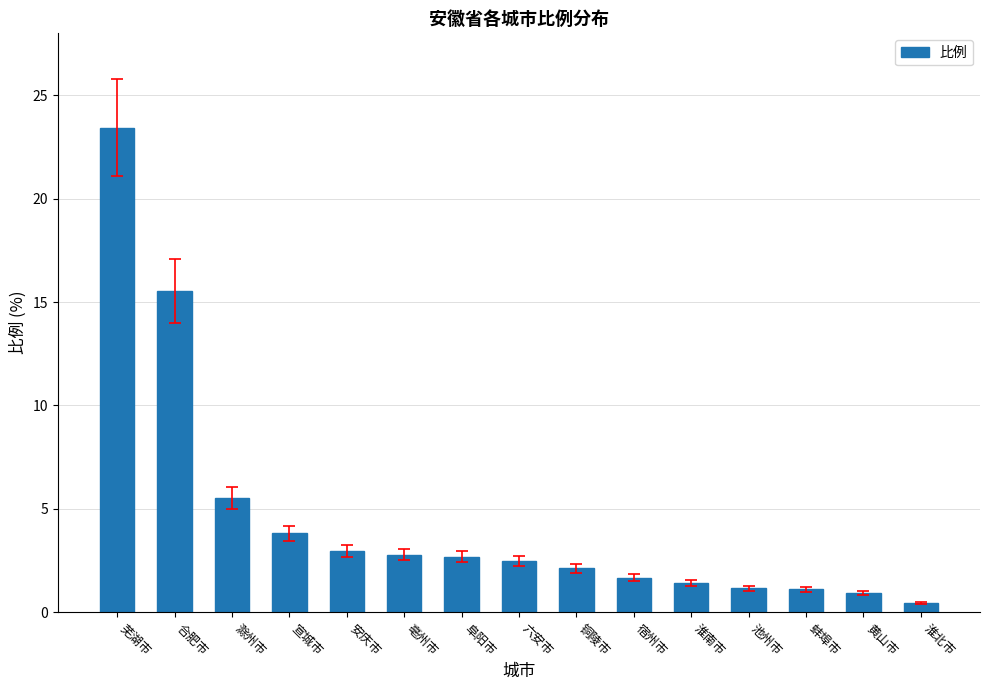

What is the difference between the maximum and minimum values?

23.0